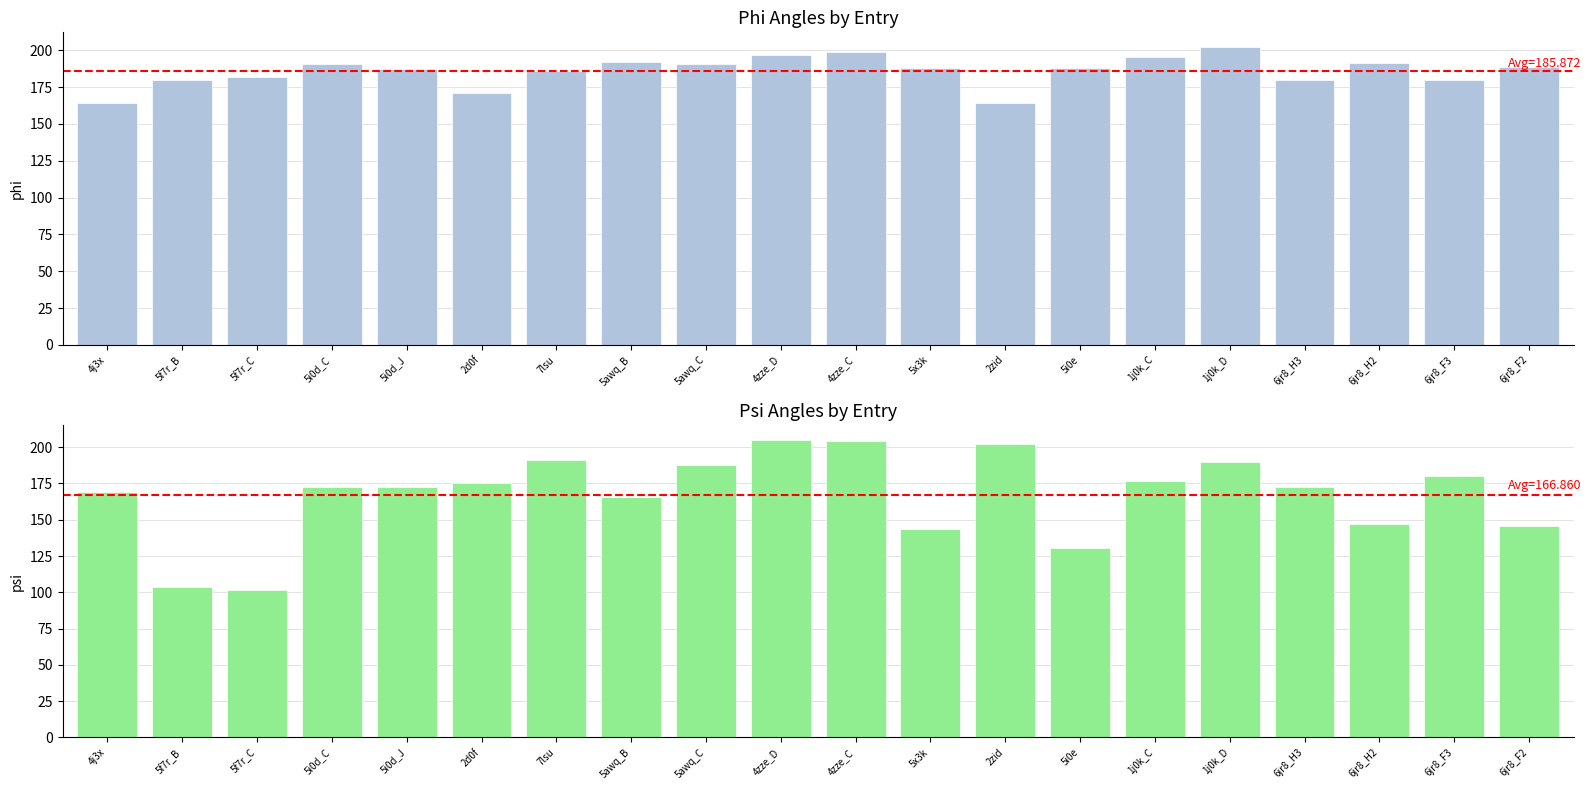

What is the total value across all series at 4zze_C?

402.8